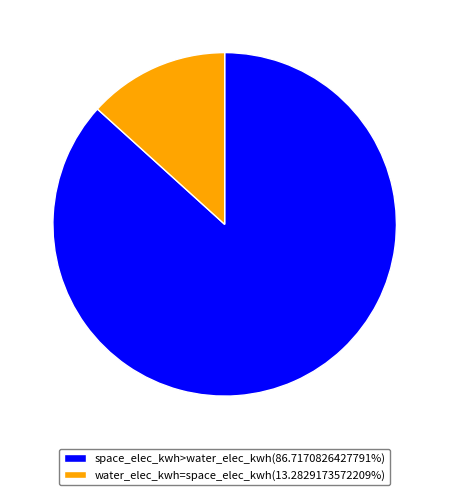

Count the number of slices in the pie.

2